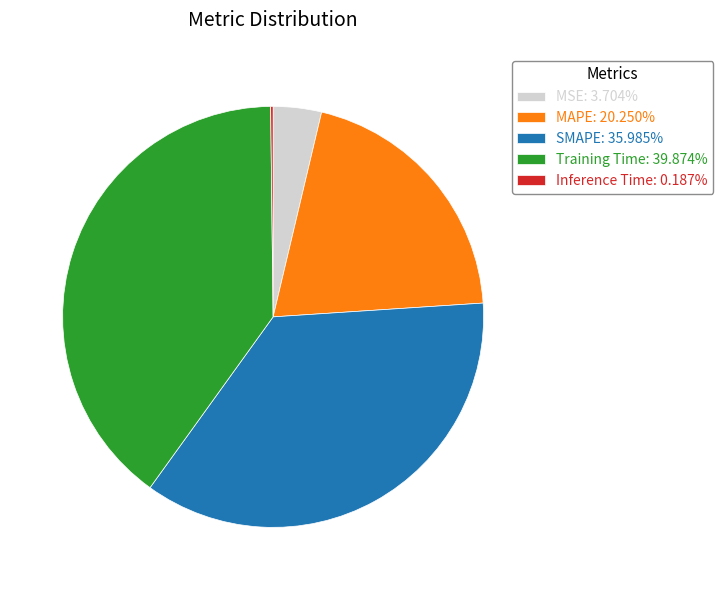

Combined, do MAPE: 20.250% and Training Time: 39.874% account for over 50%?

Yes